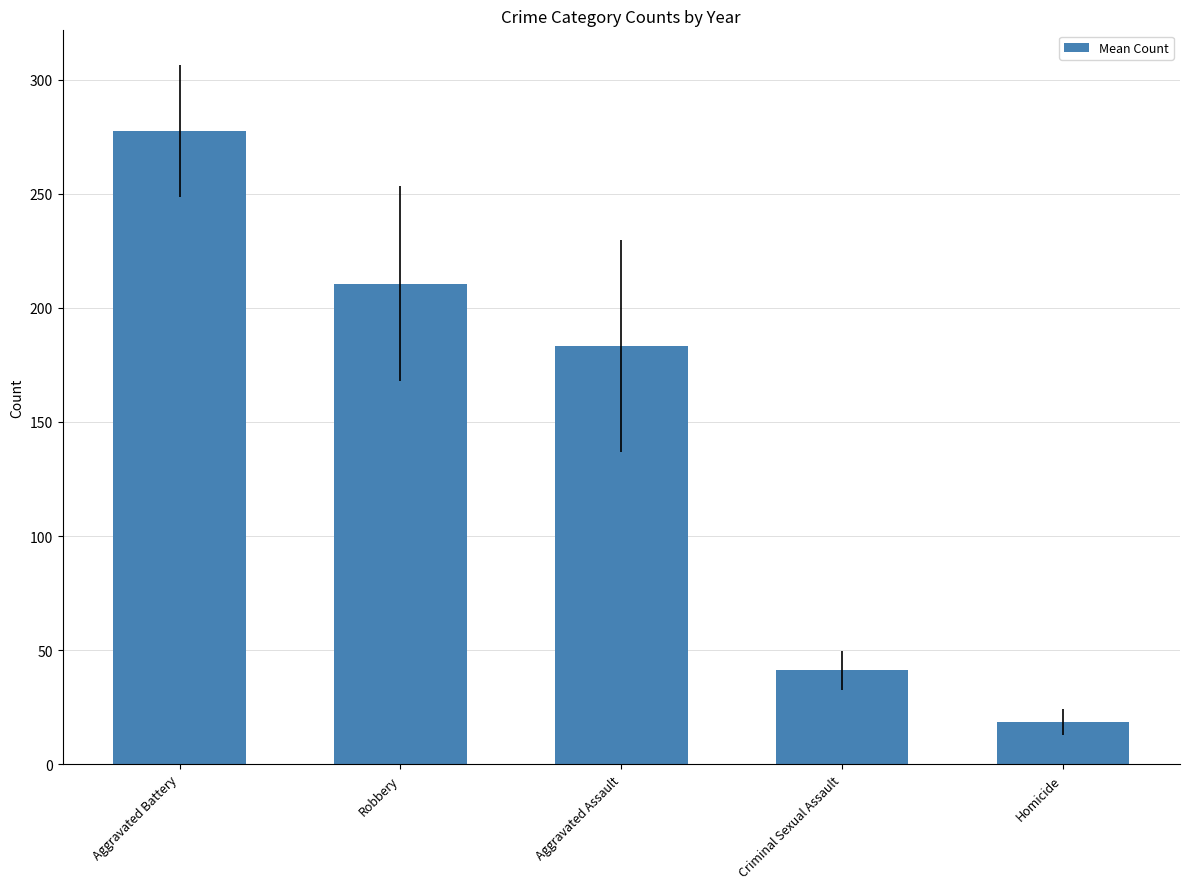

True or false: the data shows 103.5 at Aggravated Battery.

False